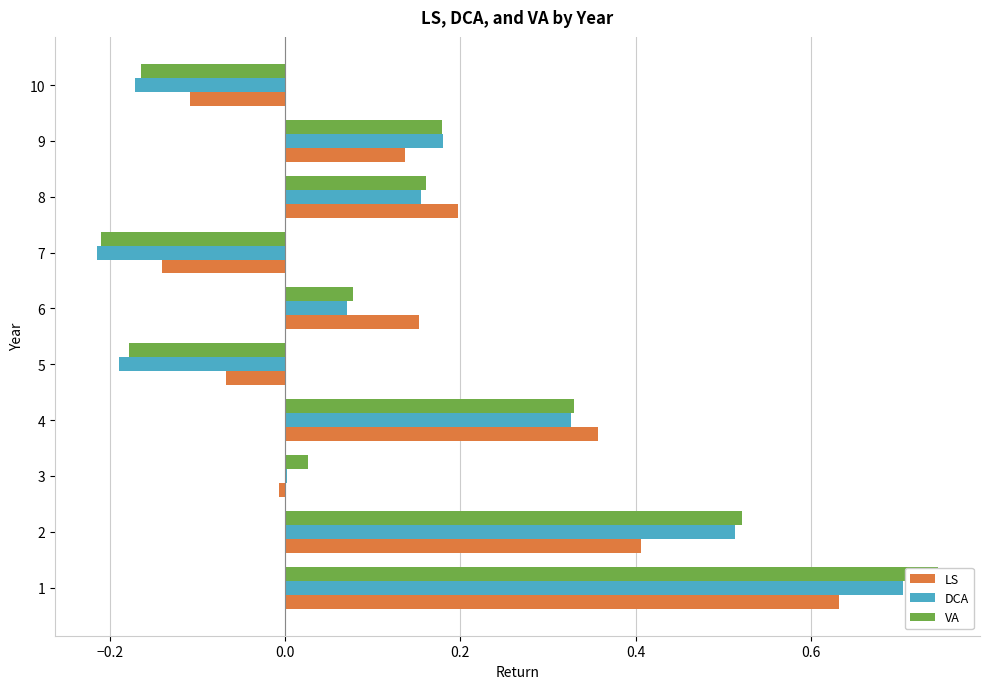

Reading left to right, transcribe all the data shown in this chart.

LS: 0.6	0.4	-0.0	0.4	-0.1	0.2	-0.1	0.2	0.1	-0.1
DCA: 0.7	0.5	0.0	0.3	-0.2	0.1	-0.2	0.2	0.2	-0.2
VA: 0.7	0.5	0.0	0.3	-0.2	0.1	-0.2	0.2	0.2	-0.2